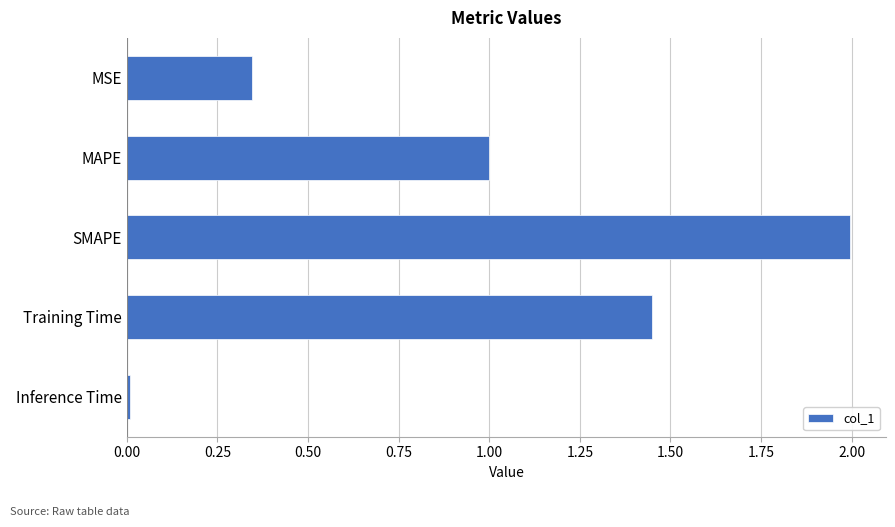

Which label corresponds to the largest value in the chart?

SMAPE